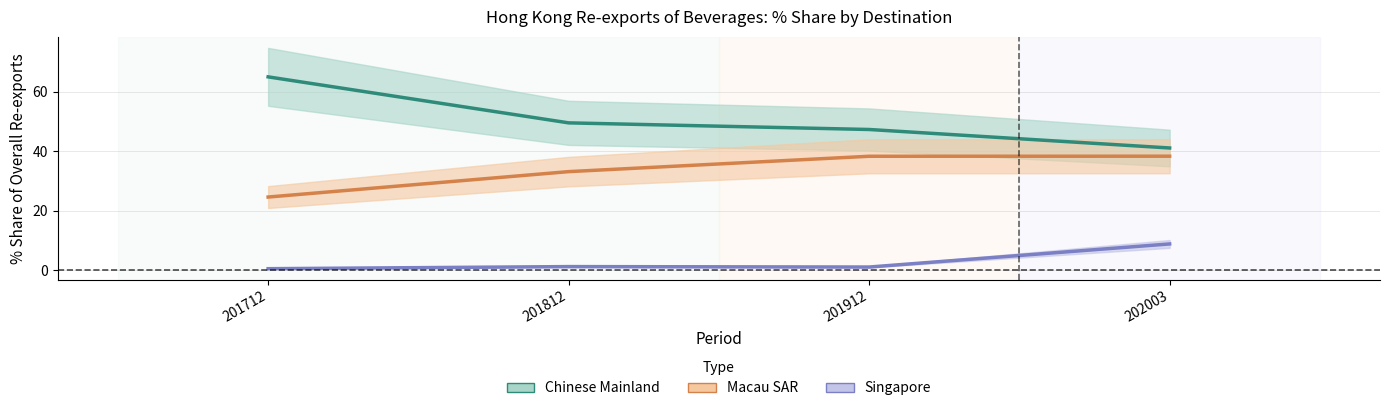

What is the total value across all series at 201912?

86.5